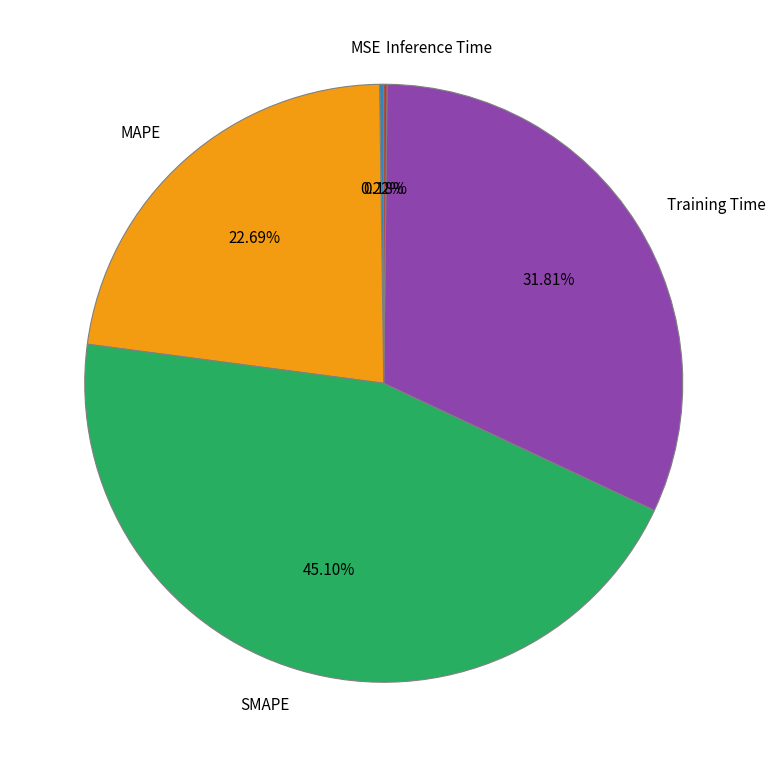

What is the largest slice in the pie chart?

SMAPE